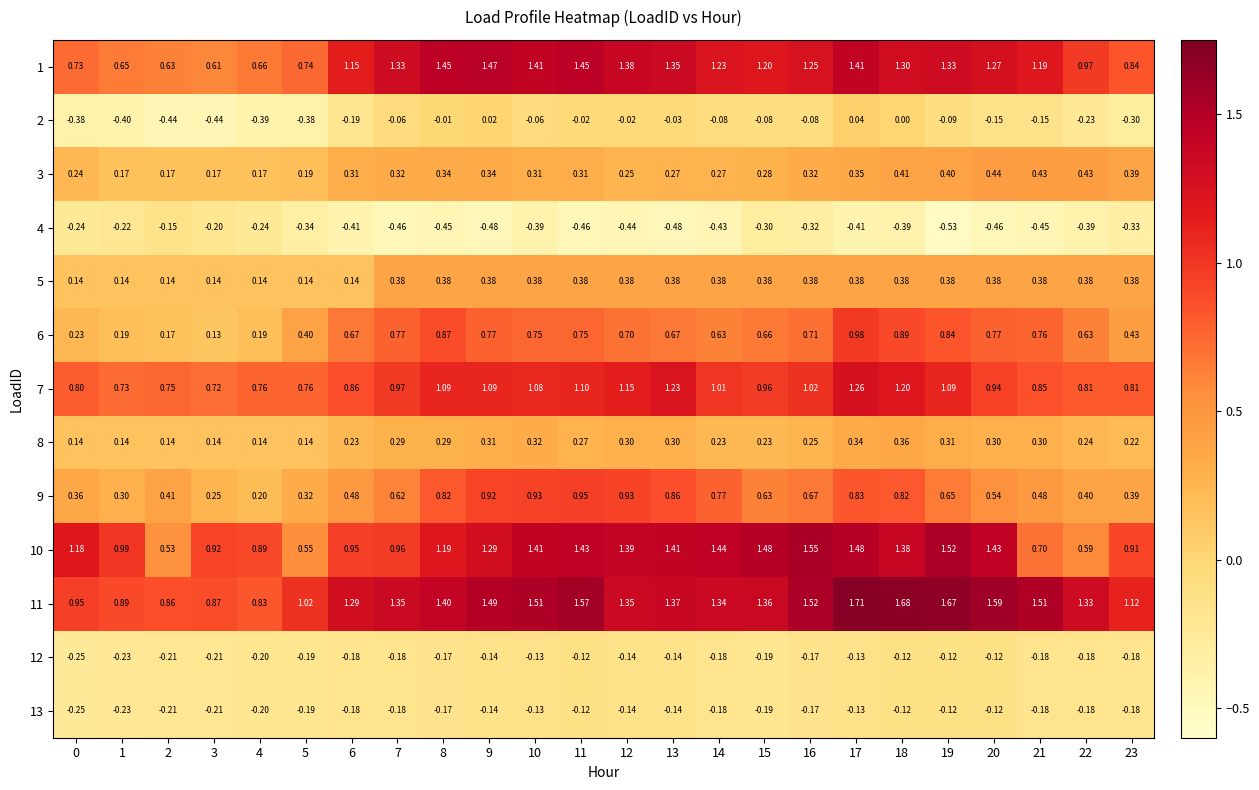

Is the value of 11 at 3 greater than the value of 13 at 19?

Yes